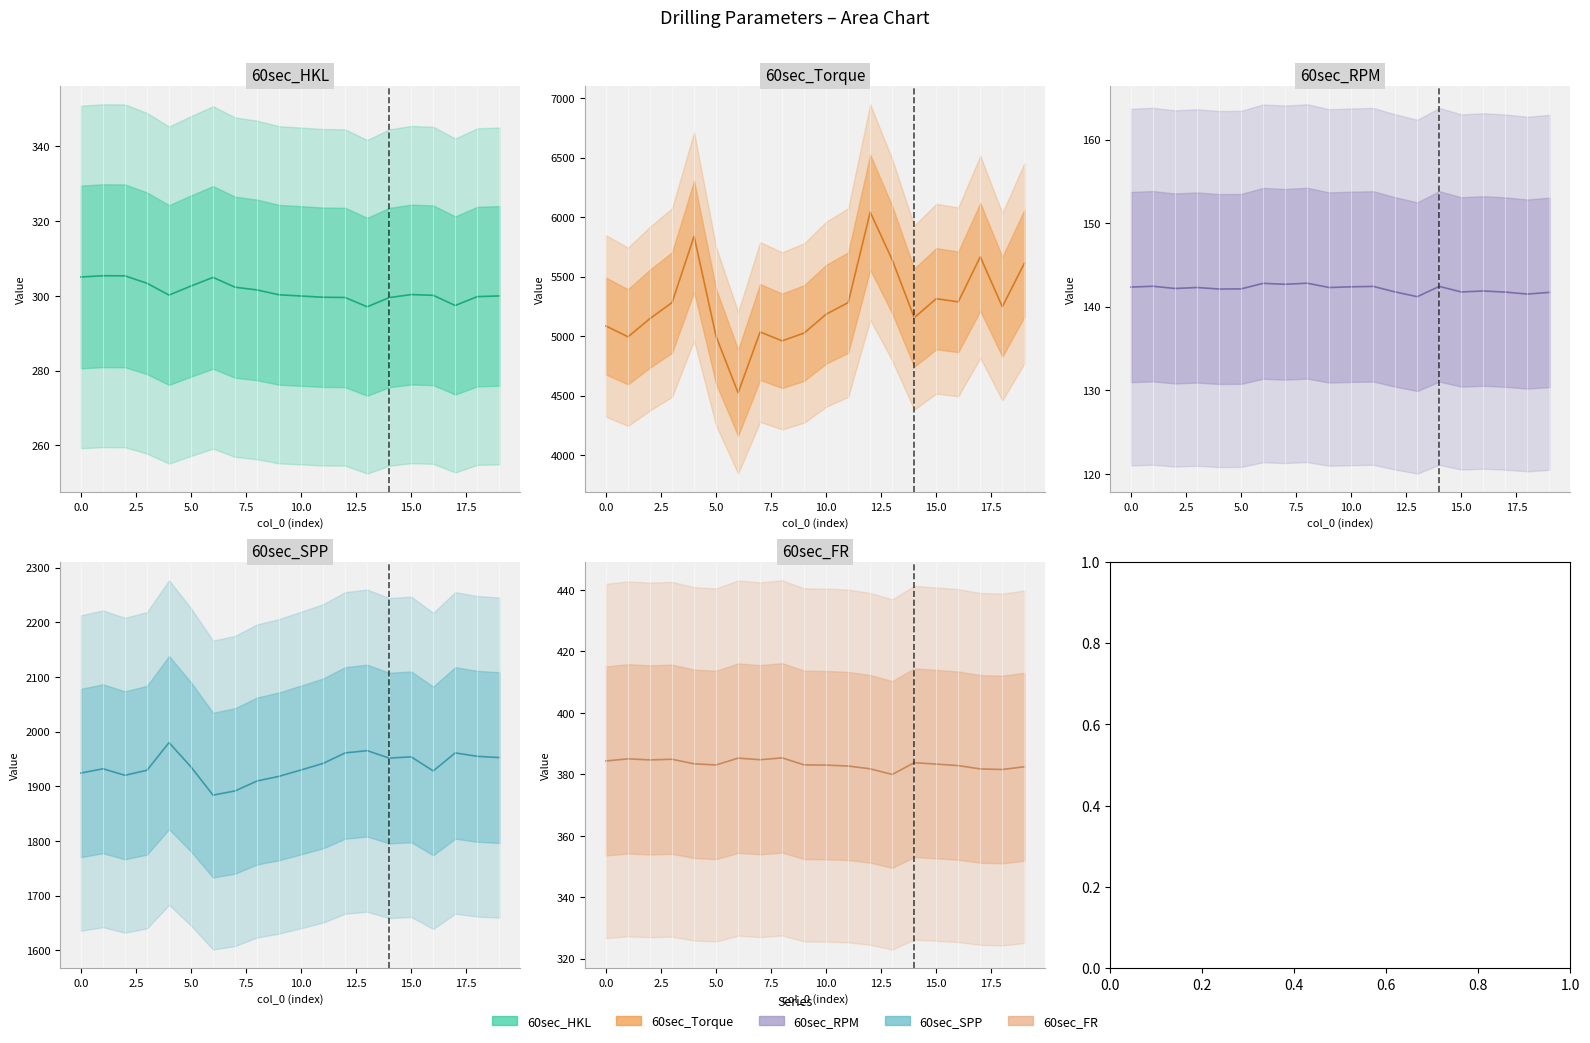

The 60sec_SPP series shows 1951.5 at 14. True or false?

True